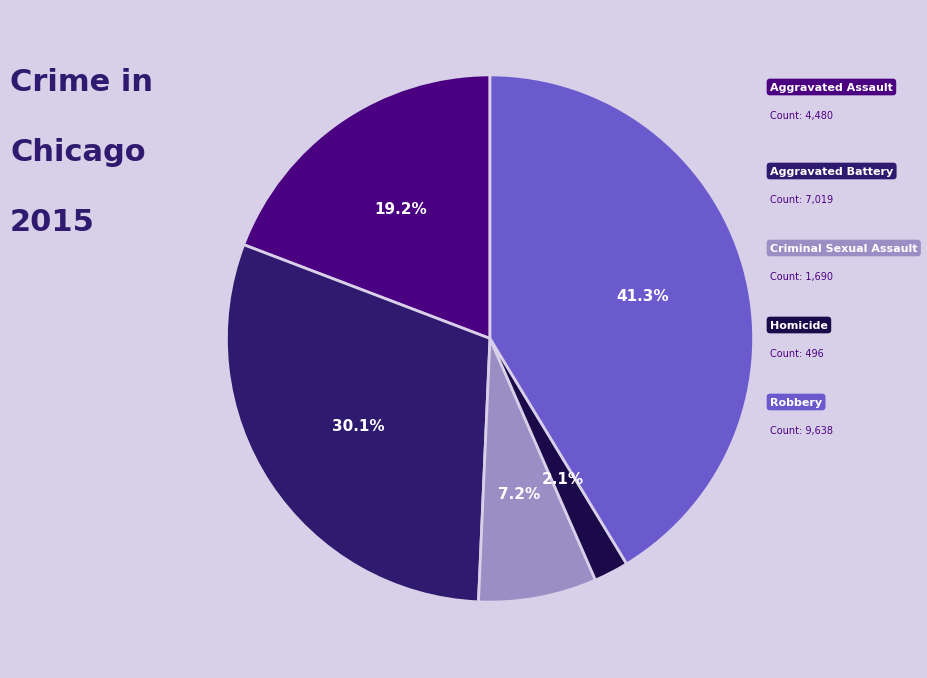

How many slices are in this pie chart?

5